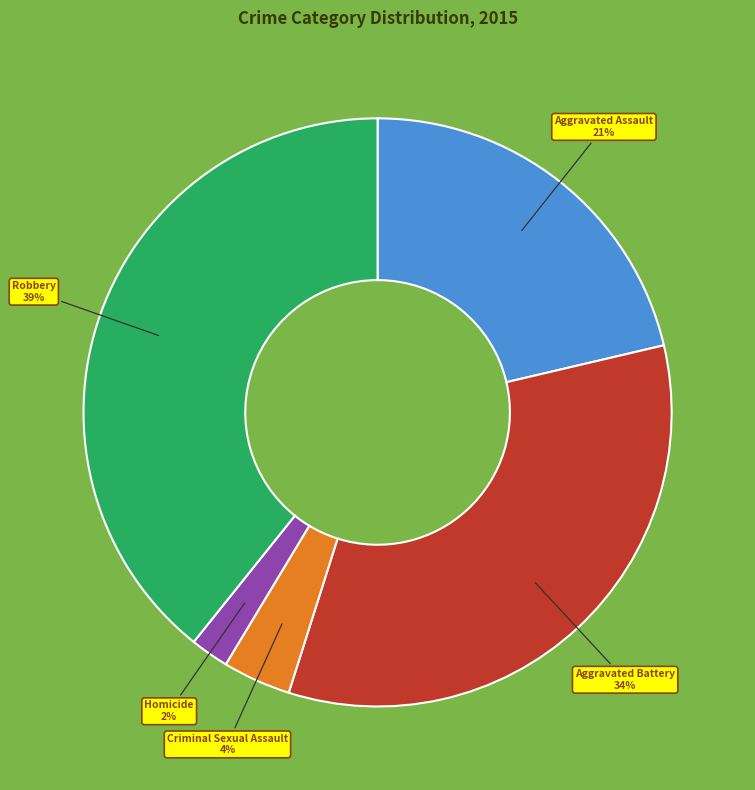

To the nearest percent, what is the average slice percentage?

20%